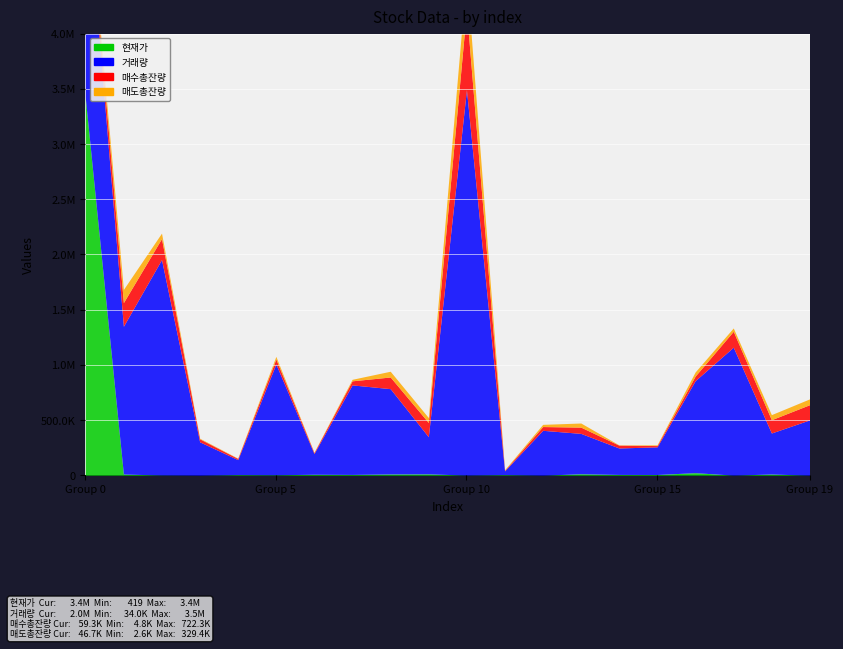

At 15, list the series in order from smallest to largest.

현재가, 매도총잔량, 매수총잔량, 거래량